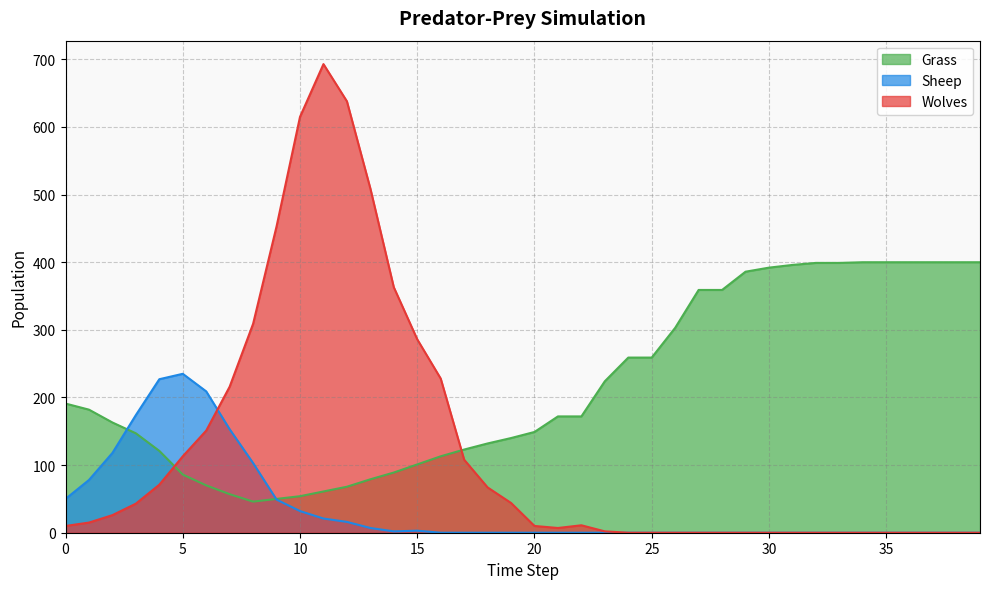

Reading left to right, list all the values displayed in this chart.

Grass: 191	182	163	147	121	86	70	57	46	50	54	61	68	79	89	101	113	123	132	140	149	172	172	224	259	259	303	359	359	386	392	396	399	399	400	400	400	400	400	400
Wolves: 10	15	26	43	71	113	151	216	309	453	615	693	638	509	363	286	228	108	67	44	10	7	11	2	0	0	0	0	0	0	0	0	0	0	0	0	0	0	0	0
Sheep: 50	78	118	174	227	235	209	153	103	49	32	21	16	7	2	3	0	0	0	0	0	0	0	0	0	0	0	0	0	0	0	0	0	0	0	0	0	0	0	0